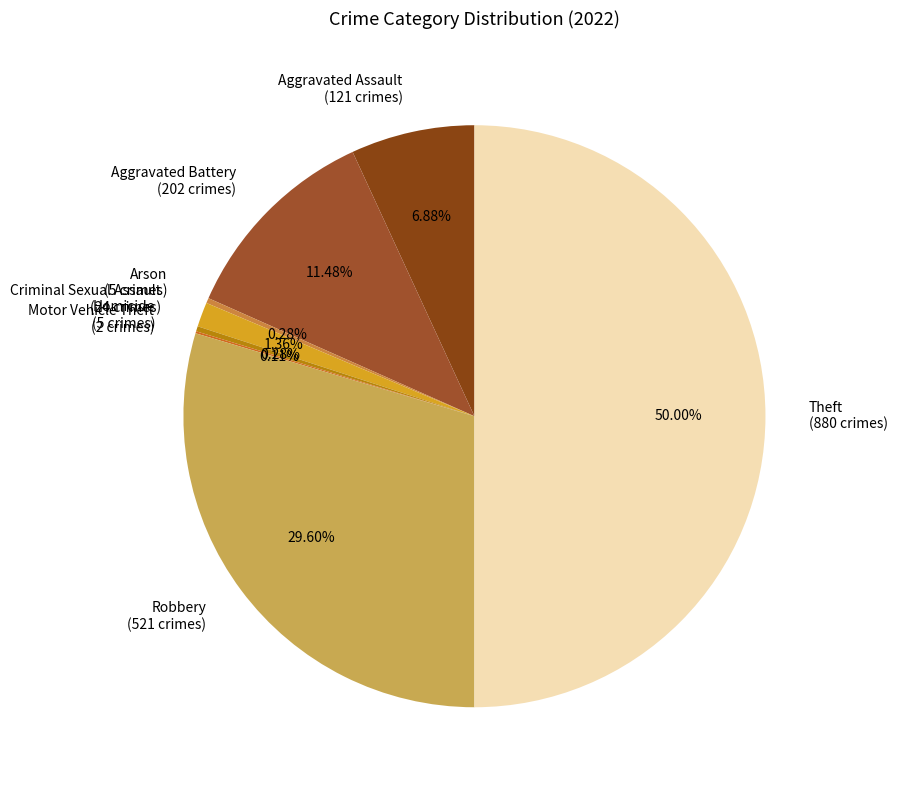

Approximately how many times larger is the value at Aggravated Battery compared to Arson?

40.4